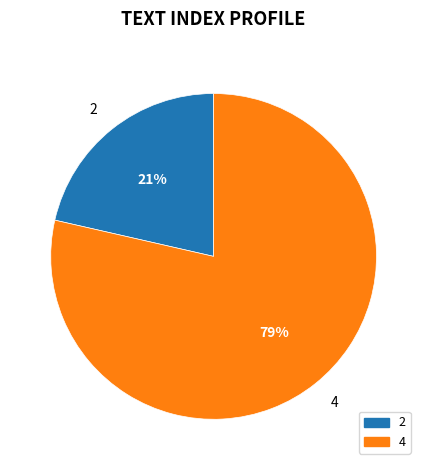

Count the number of slices in the pie.

2